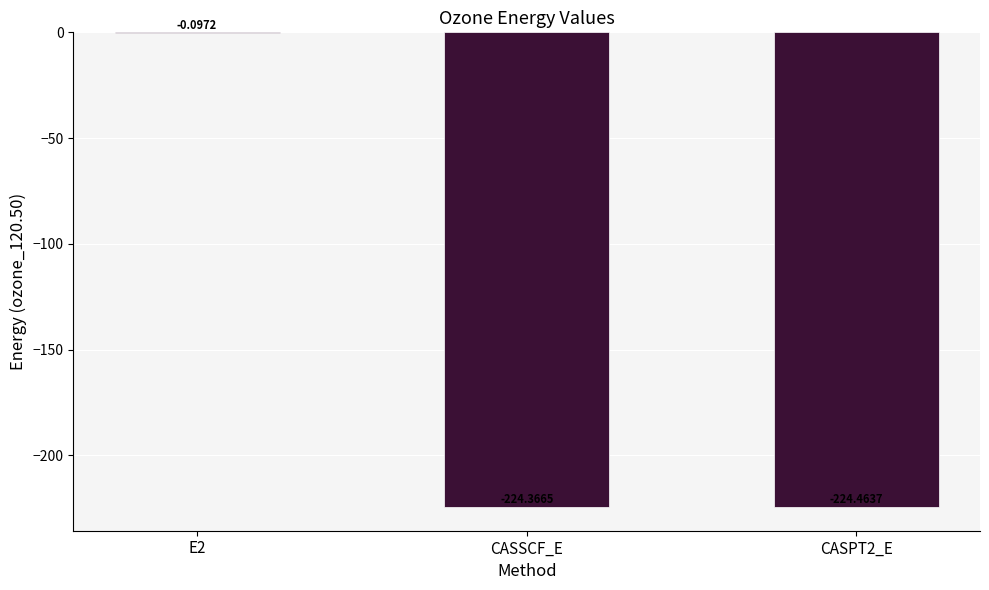

Which has a higher value, E2 or CASPT2_E?

E2